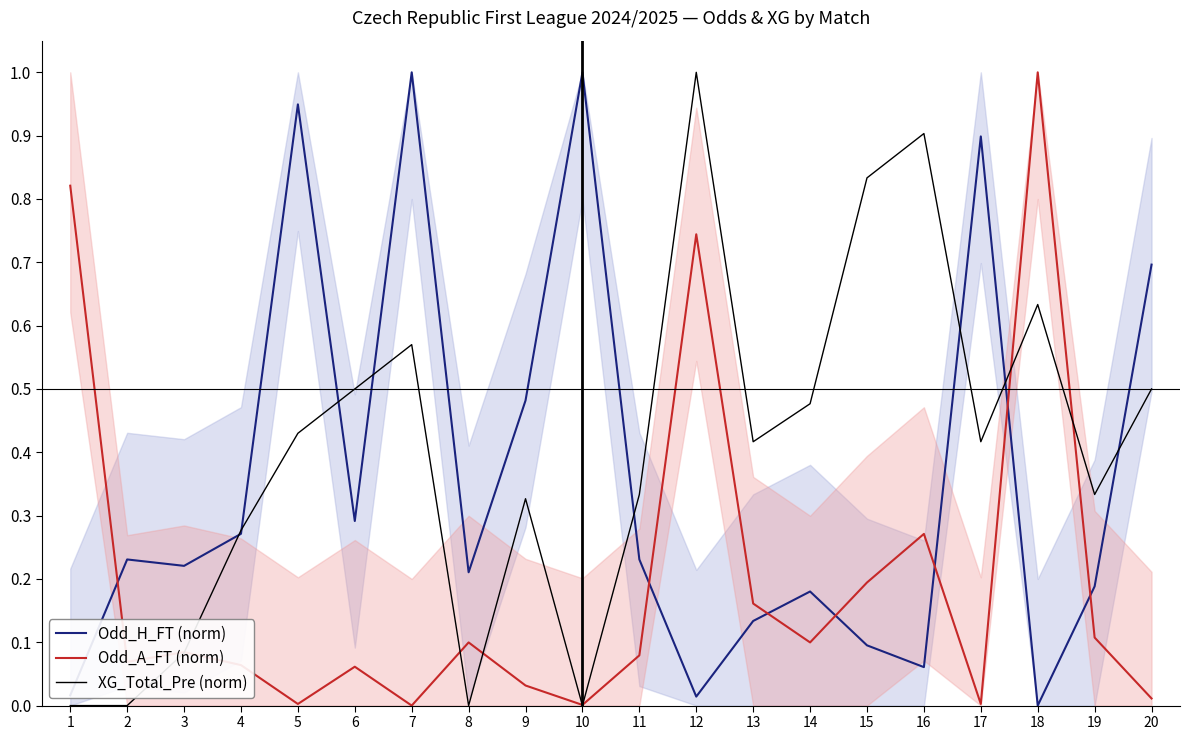

Is it true that XG_Total_Pre (norm) equals -0.4 at 1?

False